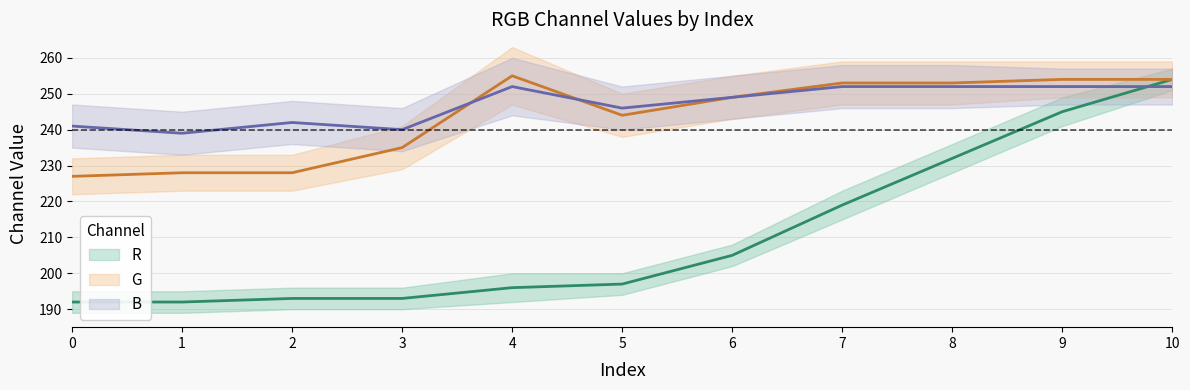

True or false: R and G cross at least once.

False